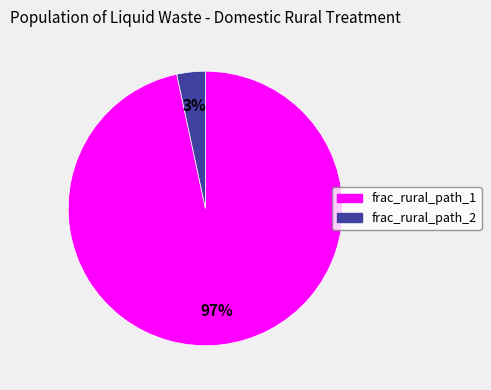

To the nearest percent, what is the average slice percentage?

50%